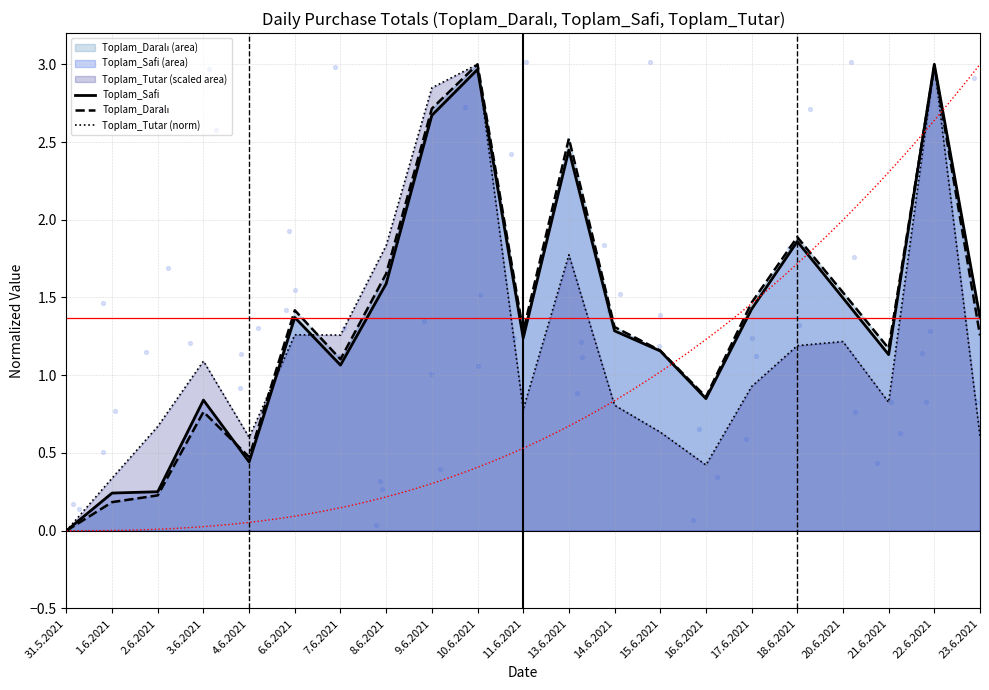

At which category is the sum across all series the highest?

22.6.2021